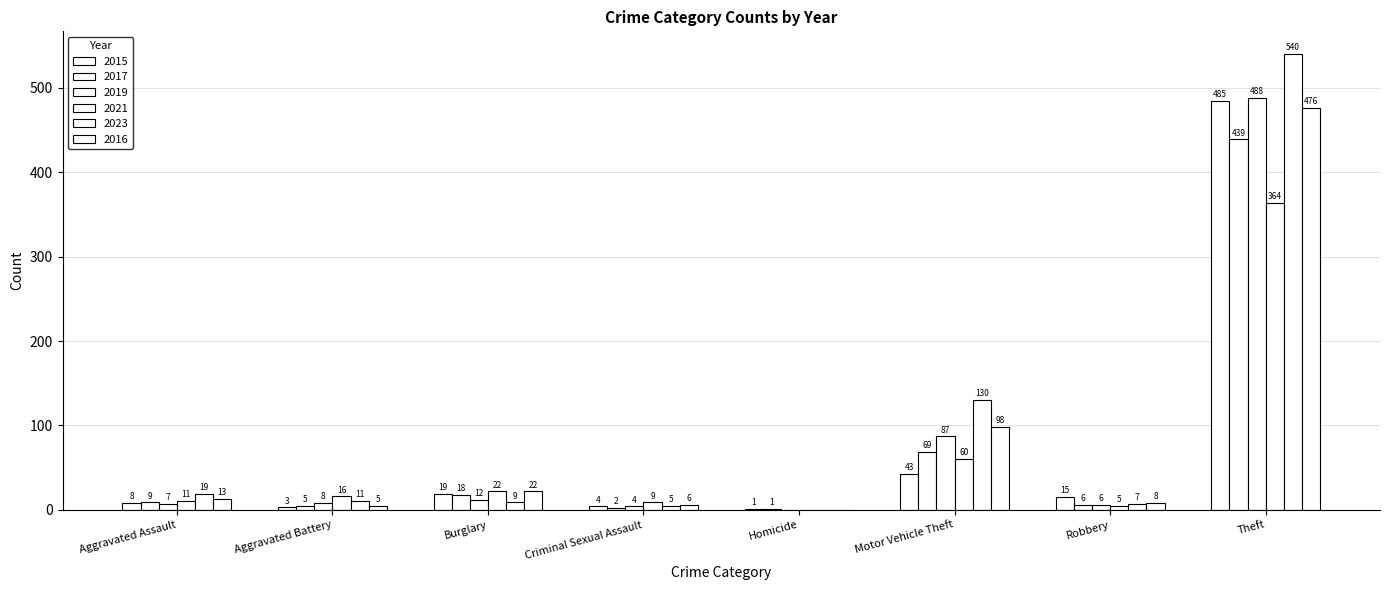

At how many categories does at least one series exceed 150?

1